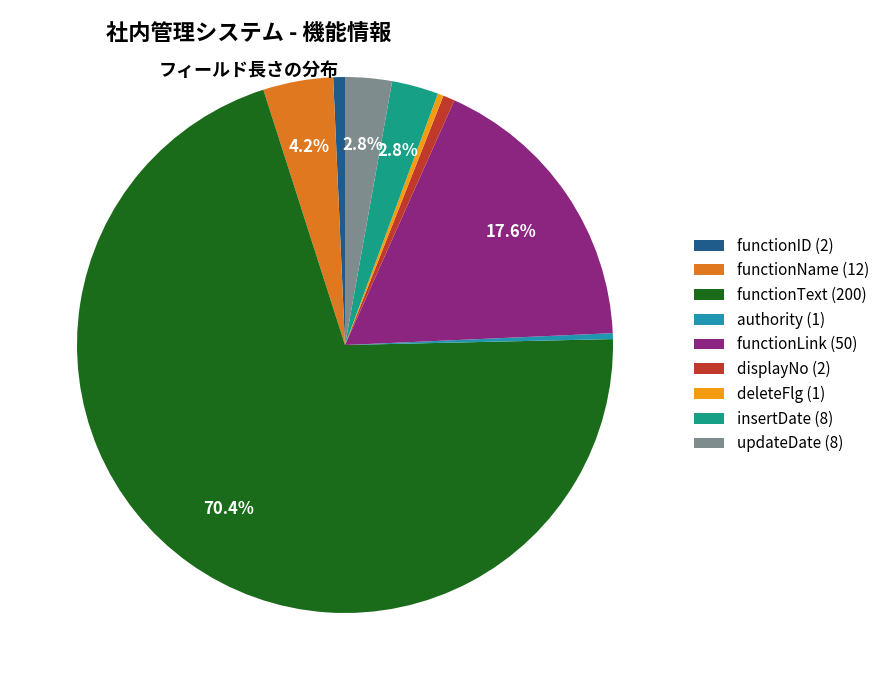

What percentage is NOT represented by insertDate (8)?

97.2%